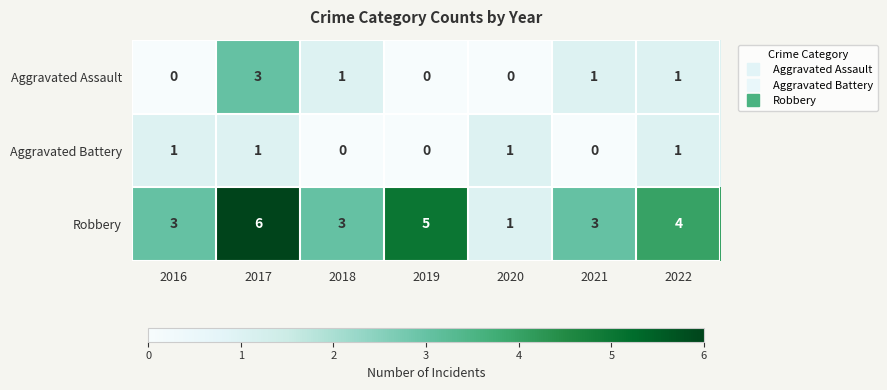

At which category does the chart reach its peak across all series?

2017